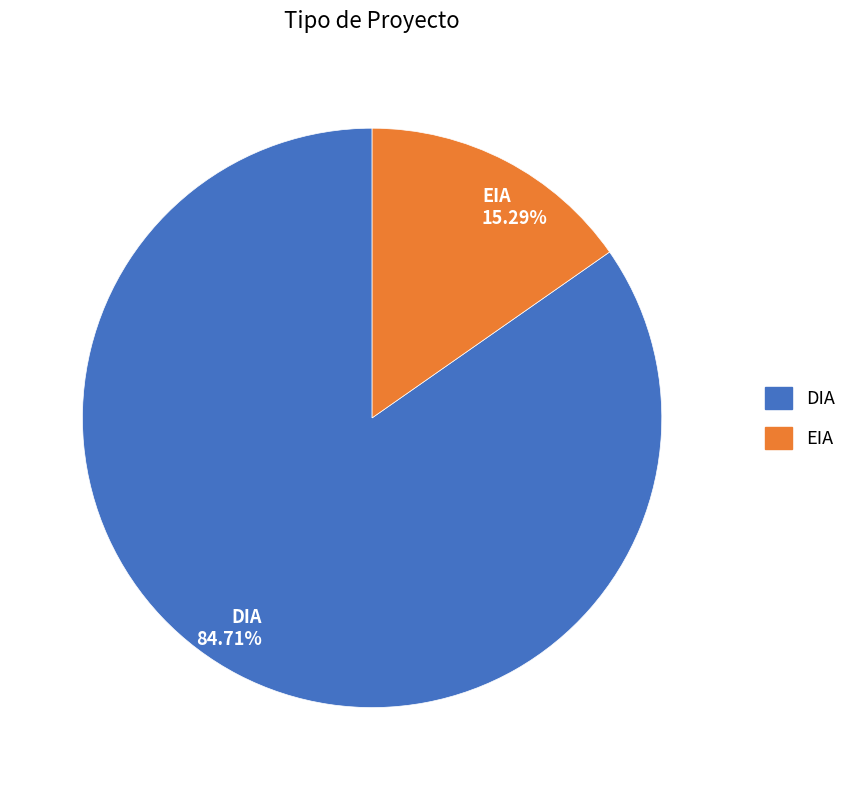

What percentage do DIA and EIA together represent?

100.0%